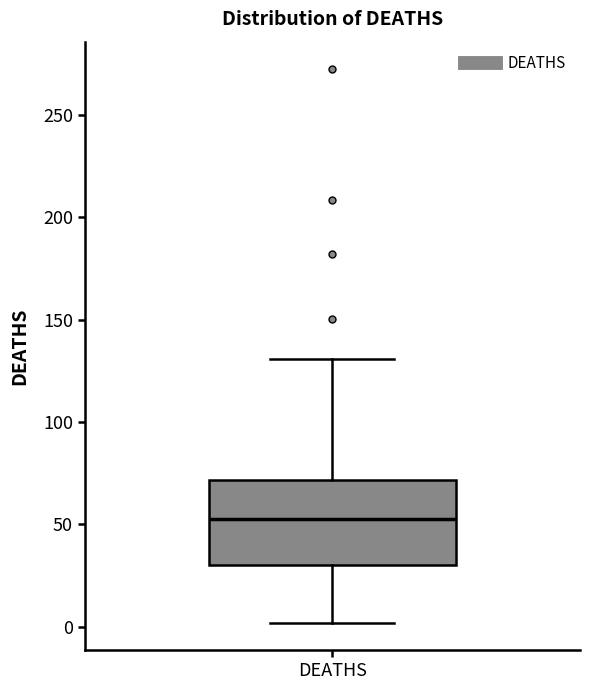

Transcribe this box plot: give where the median line is, the range the box spans, and where the two whiskers end, as read against the y-axis. The values are not printed on the chart, so give them approximately, as read against the axis.

median 55, box 30 to 70, whiskers 0 to 130